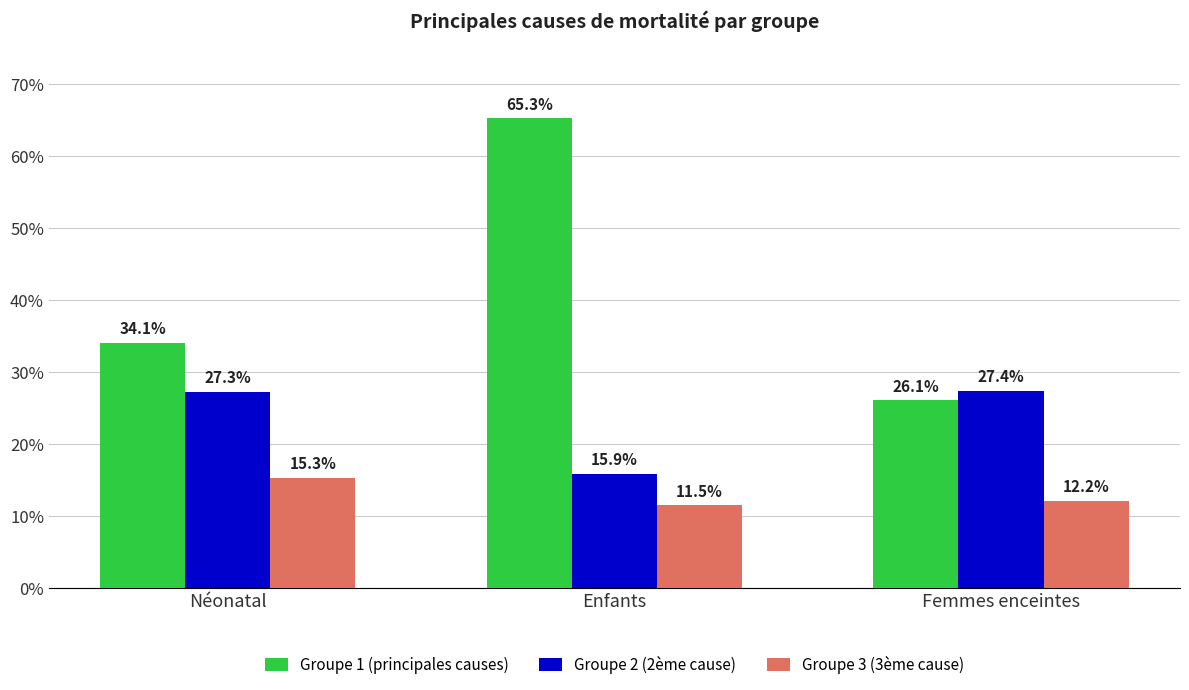

Reading right to left, what are all the values shown in this chart?

Groupe 1 (principales causes): 0.3	0.7	0.3
Groupe 2 (2ème cause): 0.3	0.2	0.3
Groupe 3 (3ème cause): 0.1	0.1	0.2